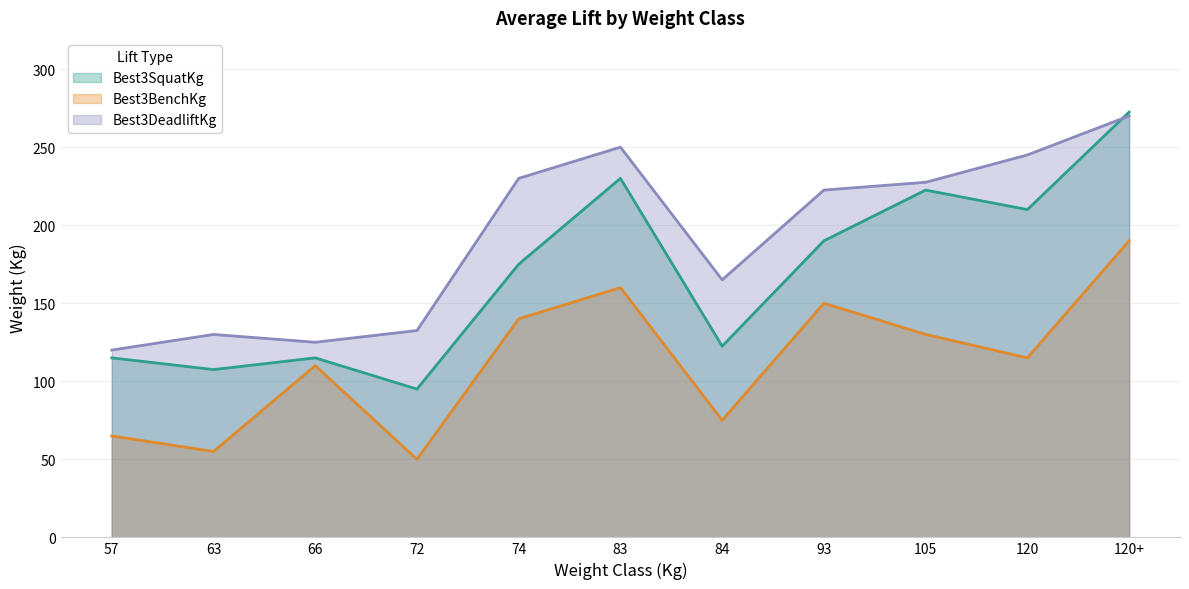

Reading left to right, extract all data points from this chart.

Best3SquatKg: 57=115.0	63=107.5	66=115.0	72=95.0	74=175.0	83=230.0	84=122.5	93=190.0	105=222.5	120=210.0	120+=272.5
Best3BenchKg: 57=65.0	63=55.0	66=110.0	72=50.0	74=140.0	83=160.0	84=75.0	93=150.0	105=130.0	120=115.0	120+=190.0
Best3DeadliftKg: 57=120.0	63=130.0	66=125.0	72=132.5	74=230.0	83=250.0	84=165.0	93=222.5	105=227.5	120=245.0	120+=270.0